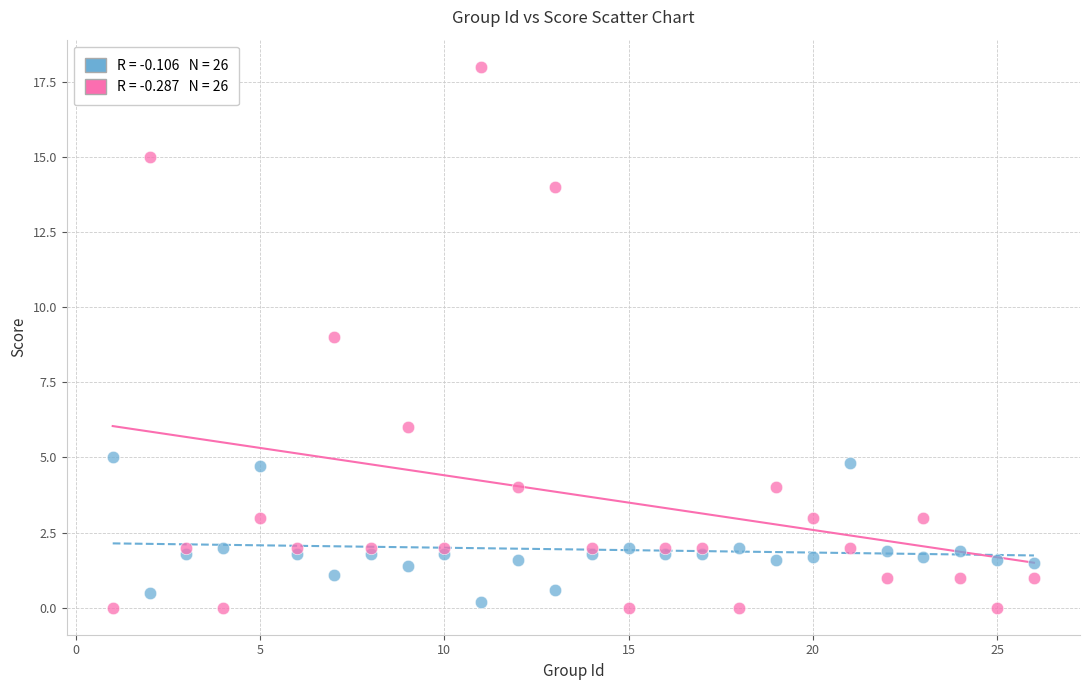

Across all data points, what is the range of Y values (max minus min)?

18.0